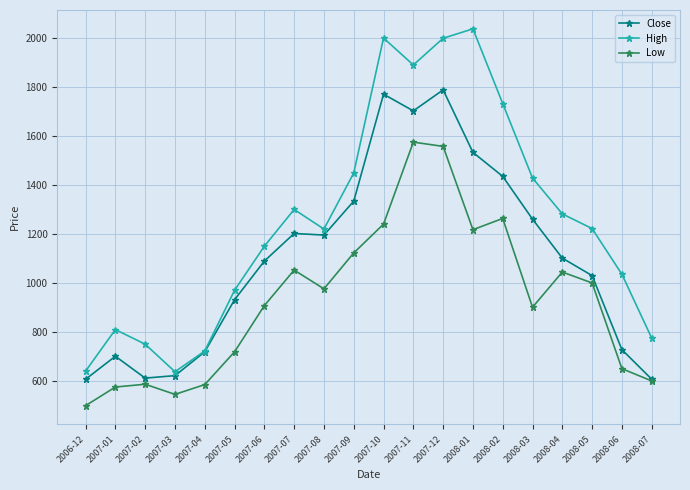

True or false: High has more than 0 interior local peaks.

True